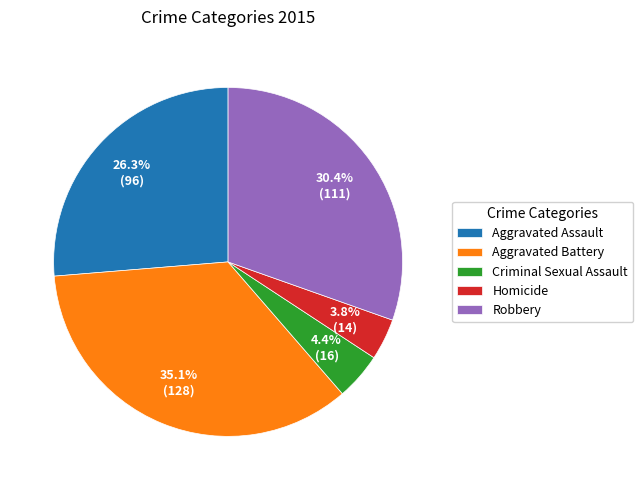

To the nearest percent, what is the average slice percentage?

20%